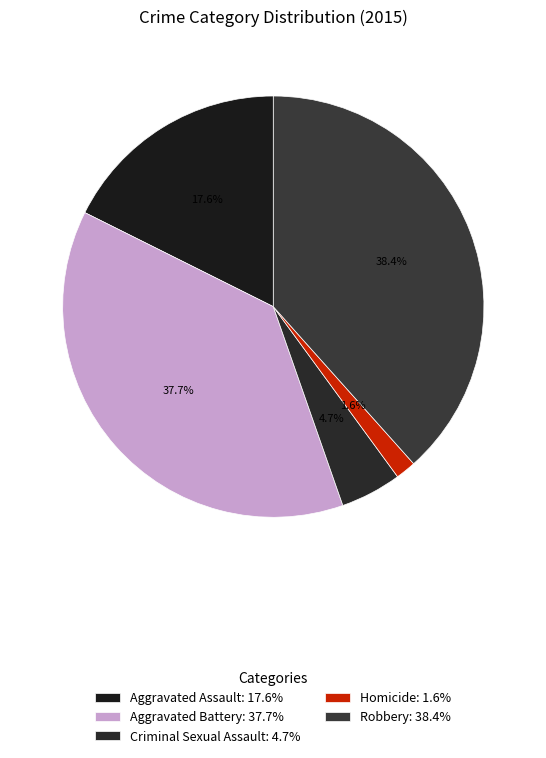

Is it true that Aggravated Assault is 18% of the pie?

True